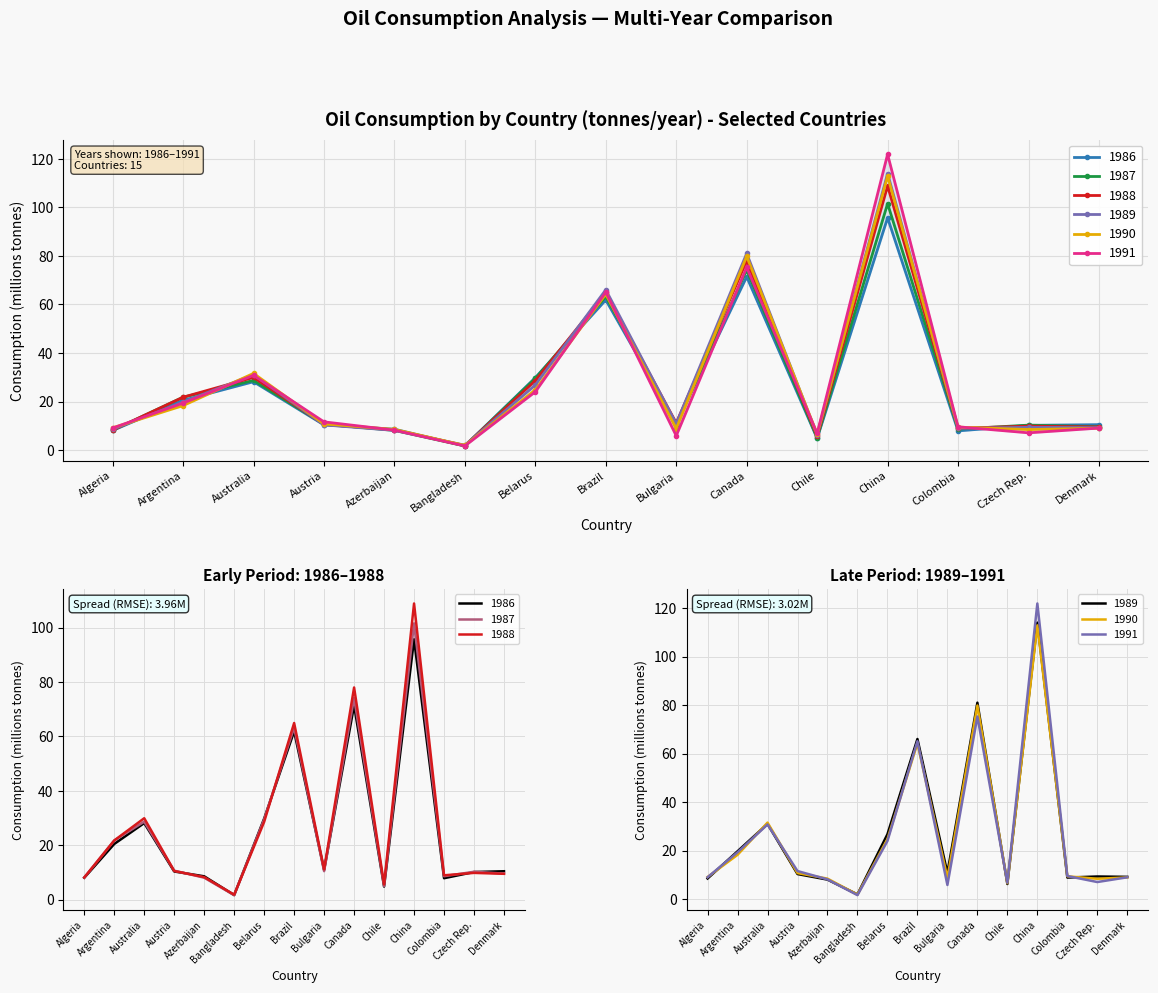

What is the label of the 10th point from the left?

Canada